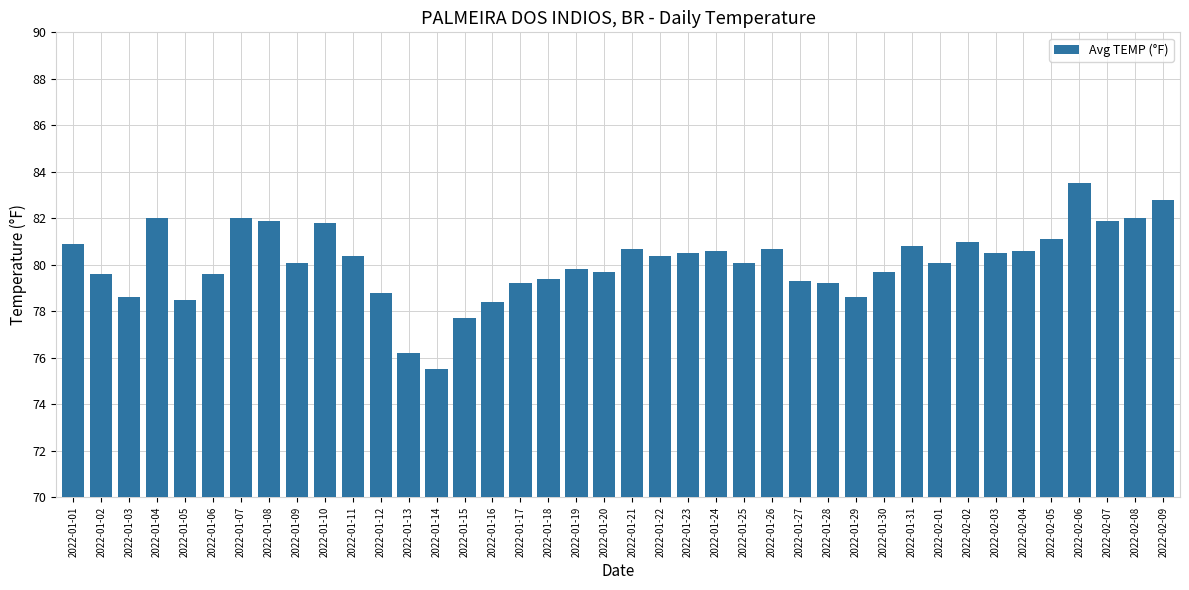

At which category does the chart reach its minimum across all series?

2022-01-14